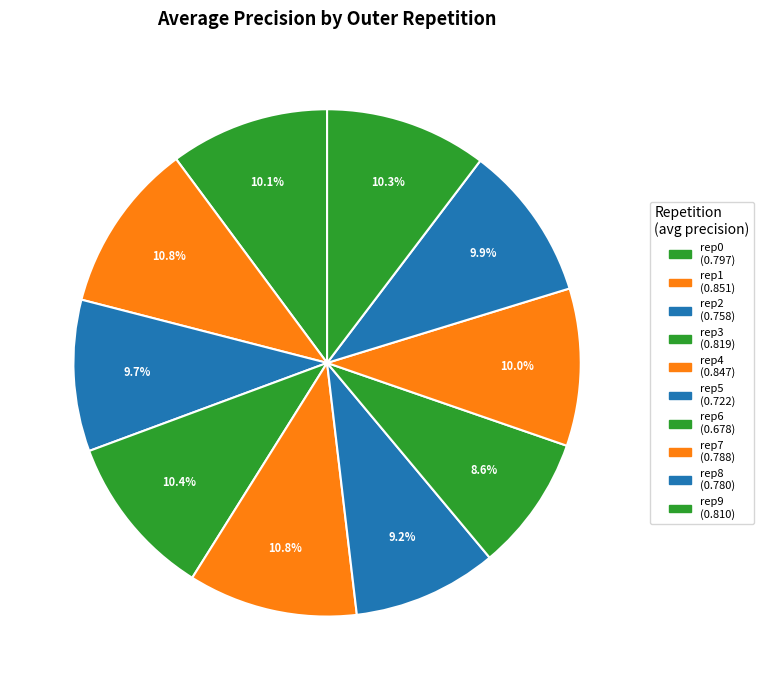

How many segments does this pie chart have?

10